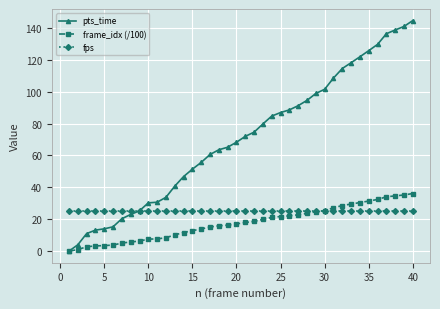

Which series has the largest total across all categories?

pts_time